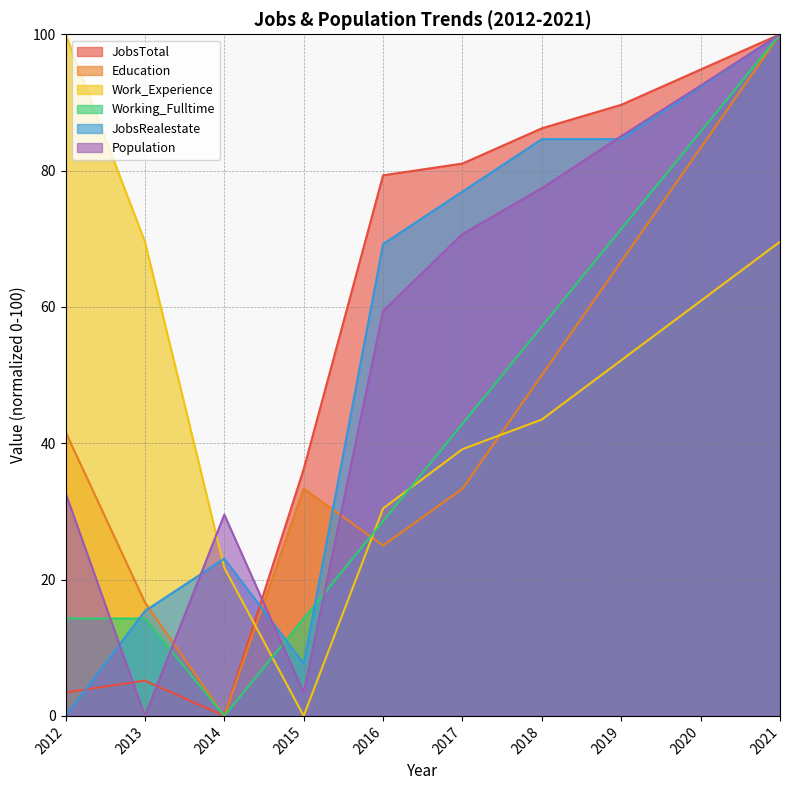

At which label does JobsRealestate first exceed 76?

2017